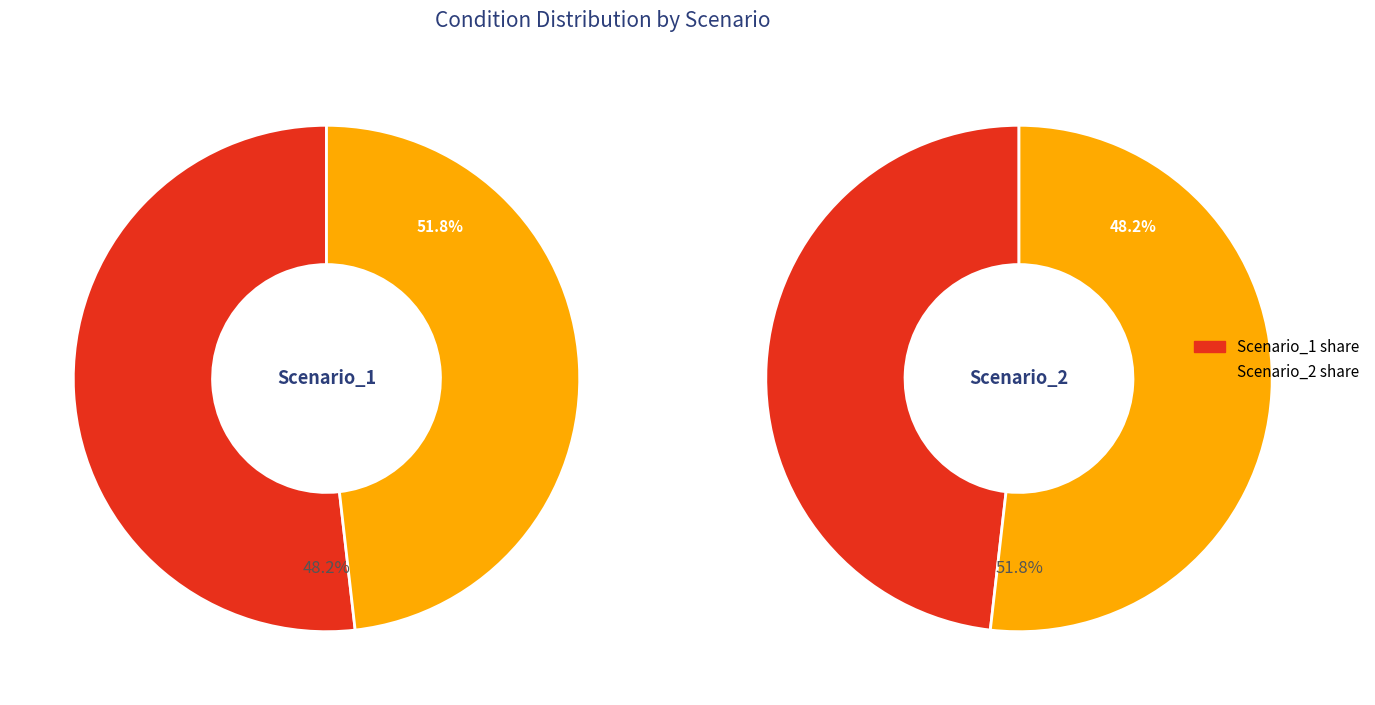

True or false: Scenario_2 accounts for 52% of the total.

True